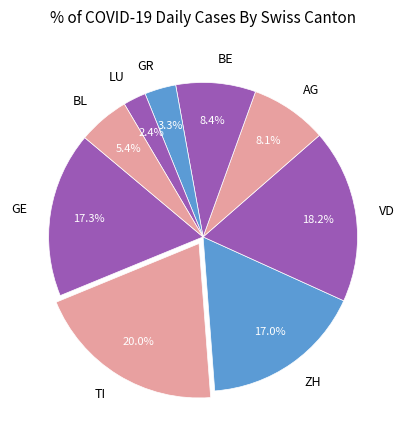

What is the smallest slice in the pie chart?

LU